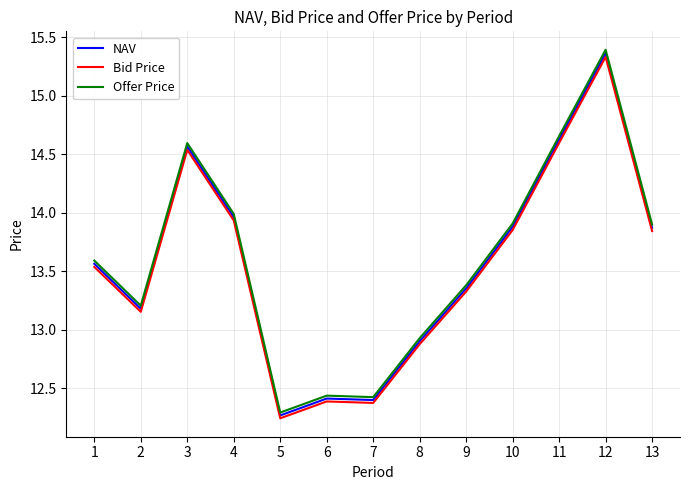

Which category has the highest value across all series?

12